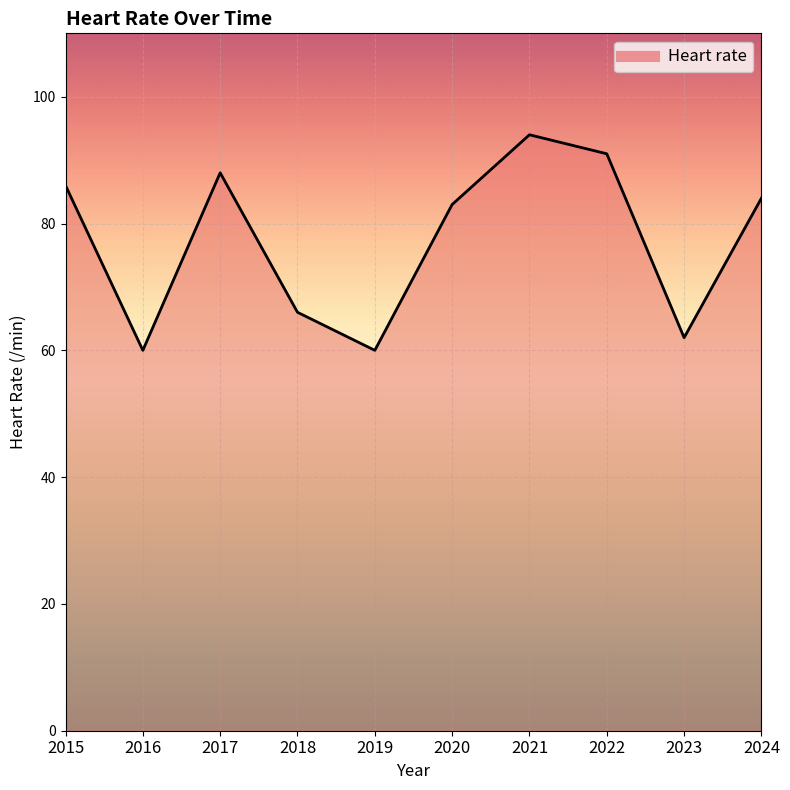

What is the change in value from 2022 to 2024?

-7